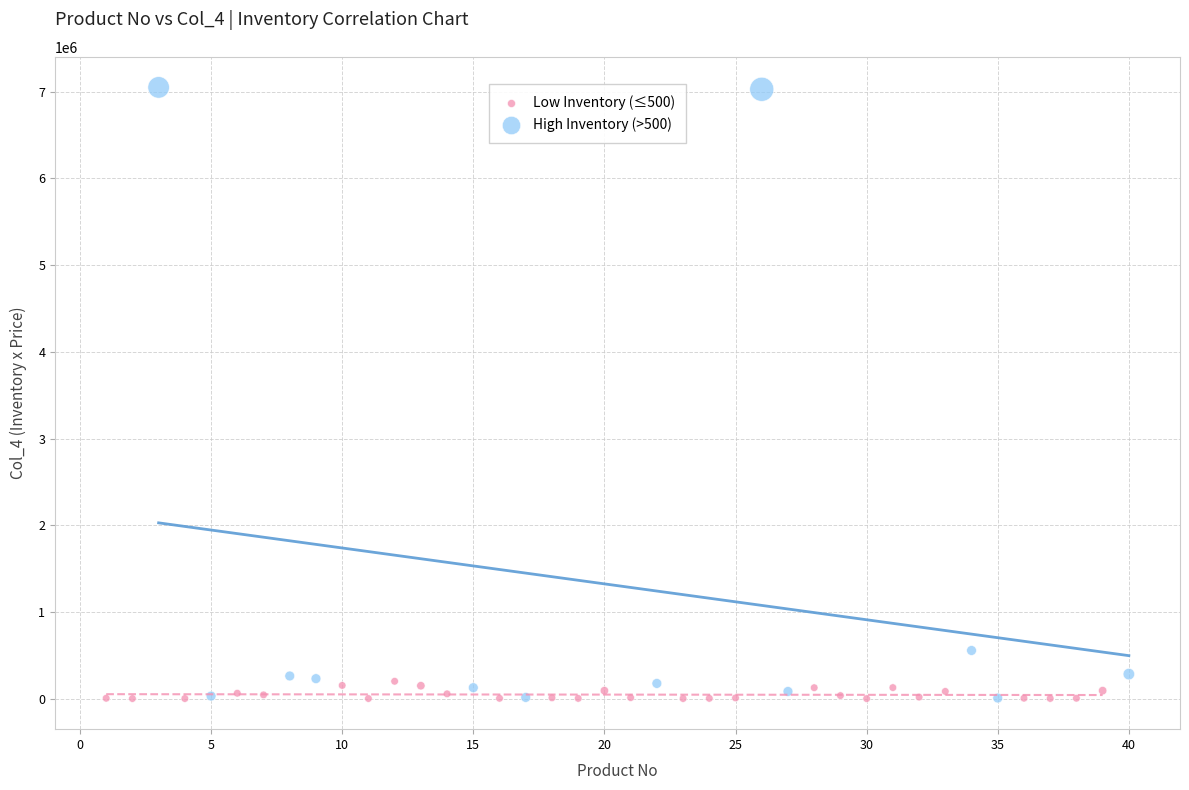

Which series reaches the maximum Y coordinate?

High Inventory (>500)